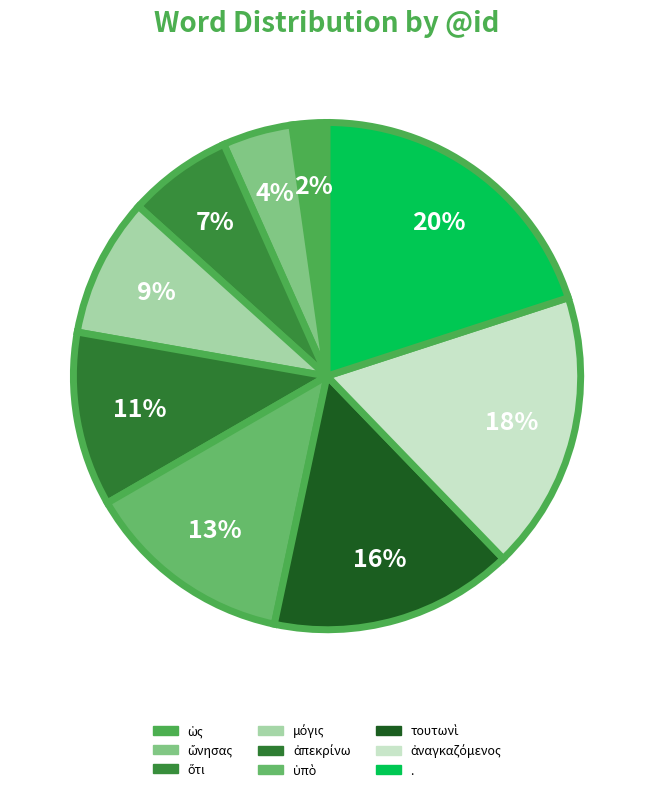

Does any single category account for the majority?

No